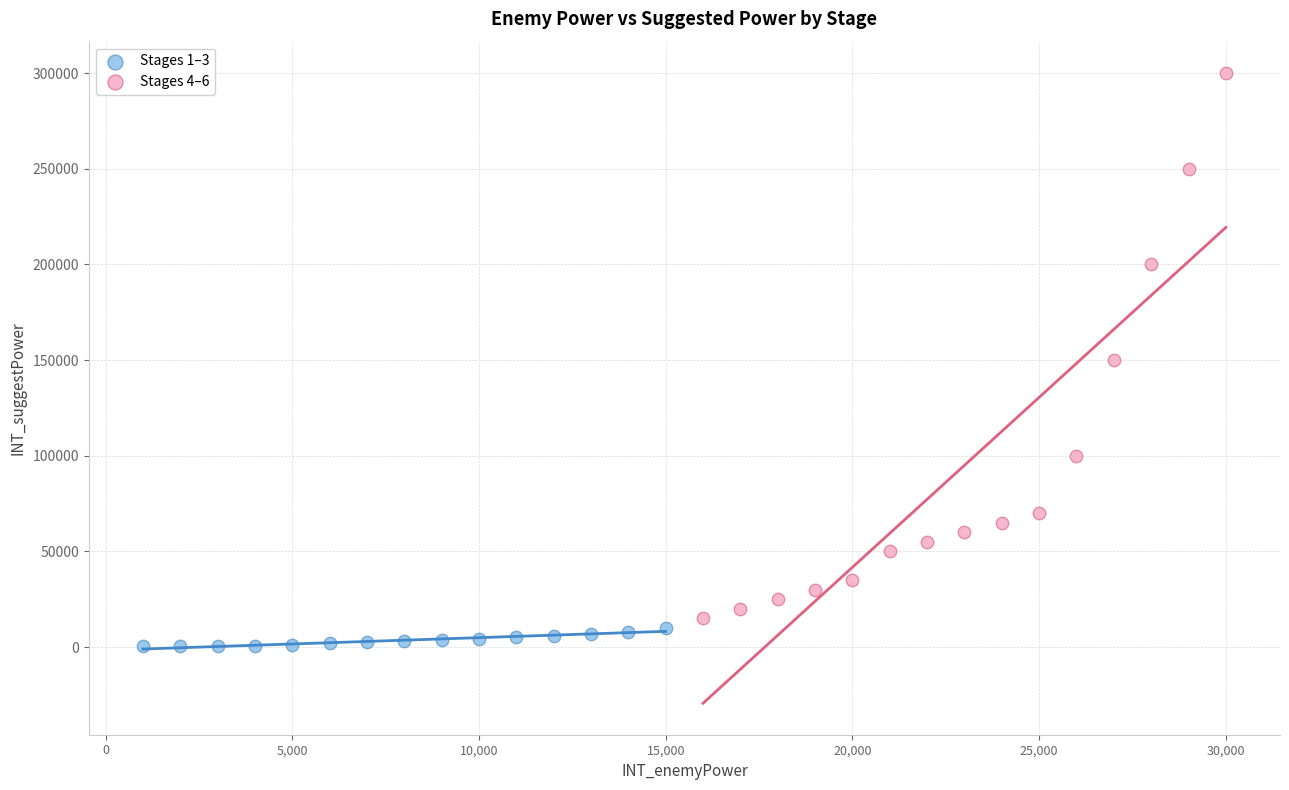

Which series reaches the maximum Y coordinate?

Stages 4–6